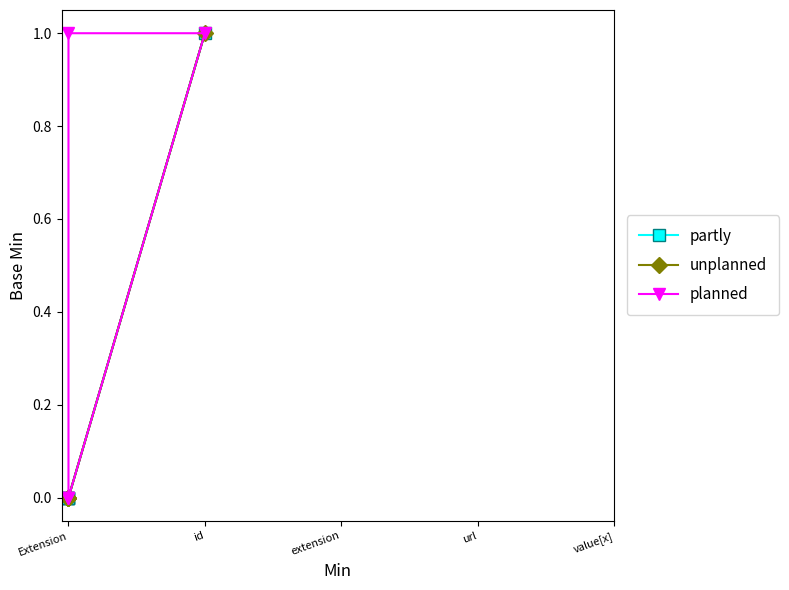

Which label corresponds to the smallest value in the chart?

Extension